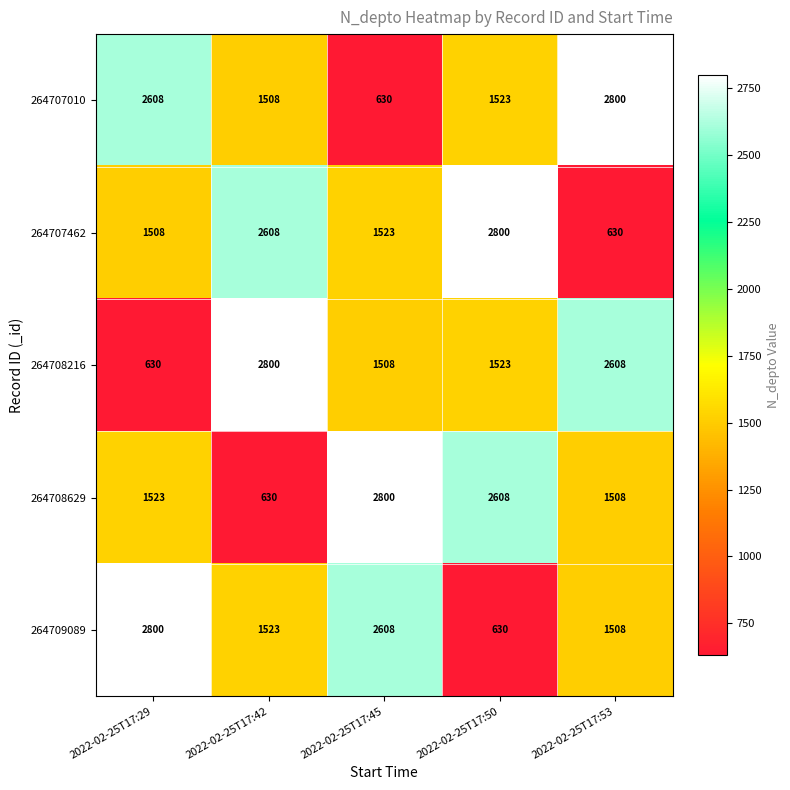

The 264708629 series shows 2800 at 2022-02-25T17:45. True or false?

True